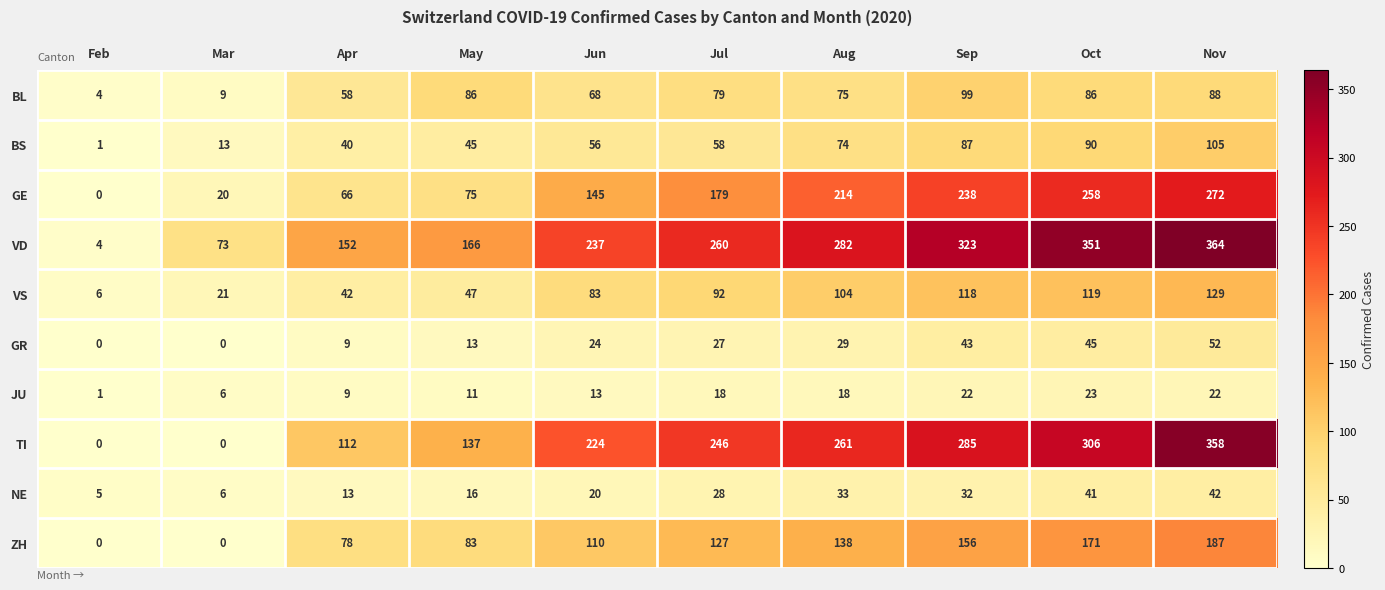

Is it true that BL equals 68 at Jun?

True